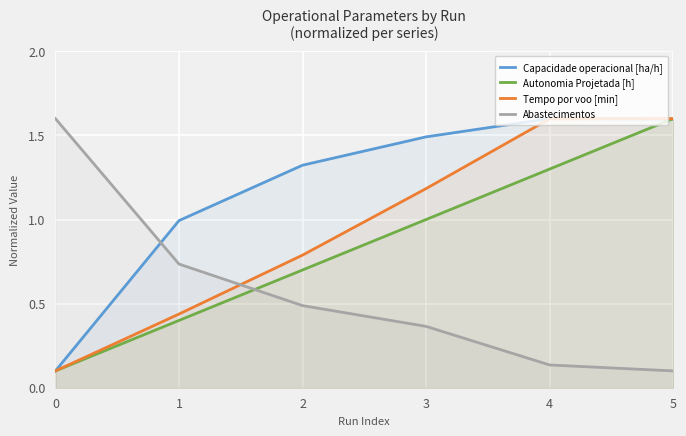

Which series changed the most between 0 and 4?

Capacidade operacional [ha/h]